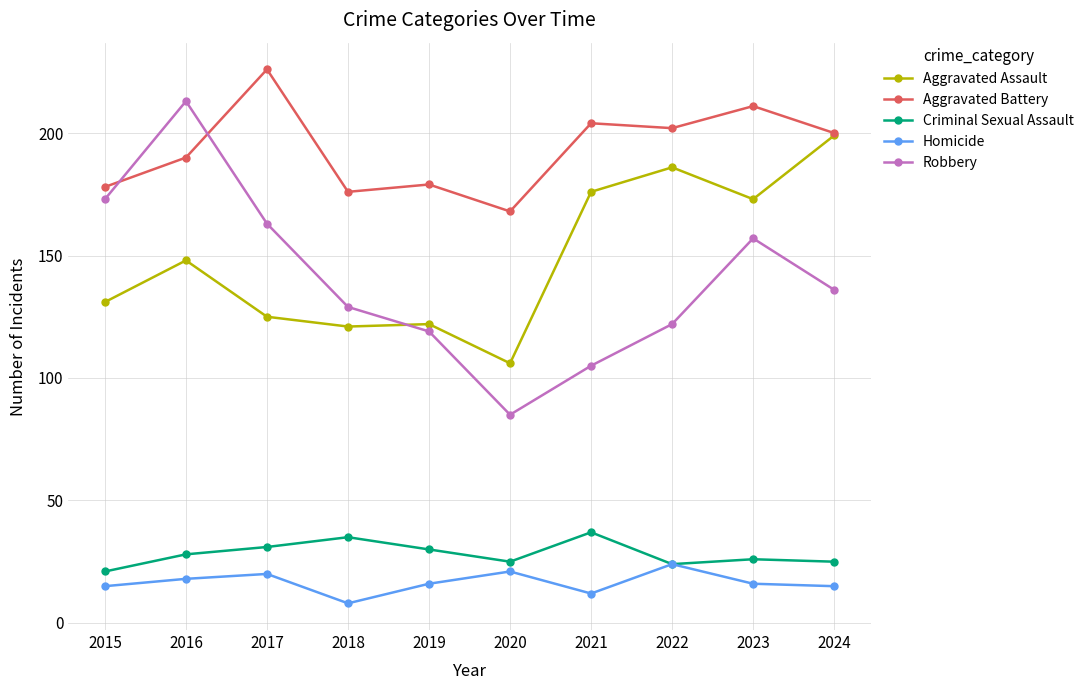

What is the average value of the Criminal Sexual Assault series?

28